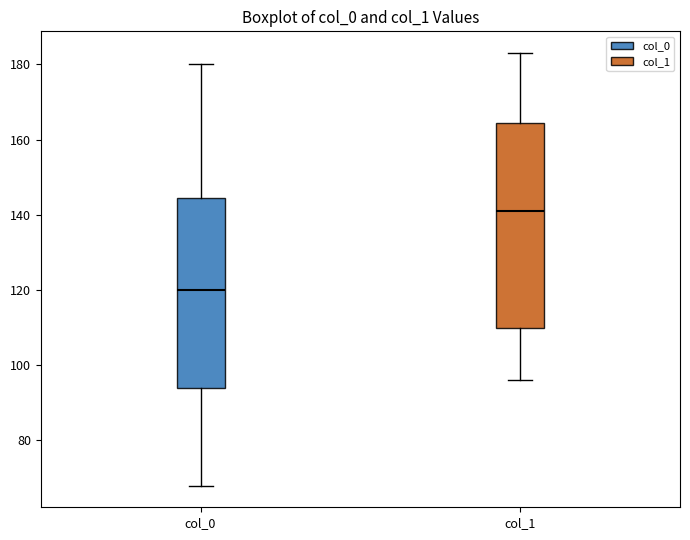

Where does the median line of the box for col_0 sit on the y-axis? The values are not printed on the chart, so give them approximately, as read against the axis.

120